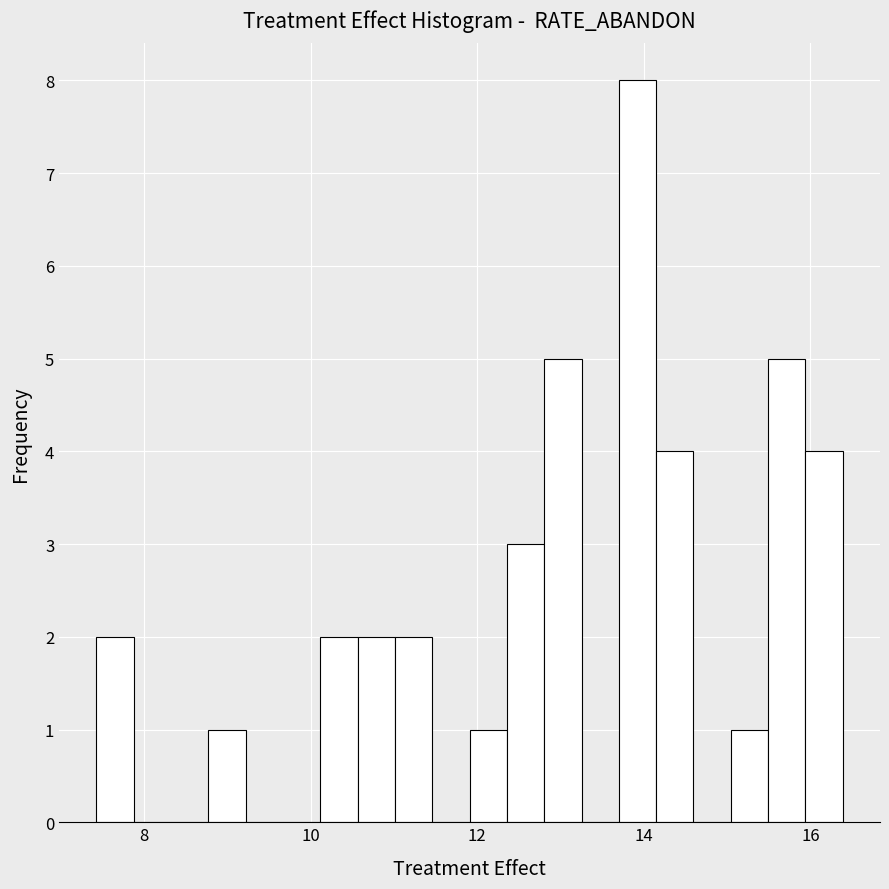

Read against the x-axis, roughly where is the centre of the tallest bar?

14.0